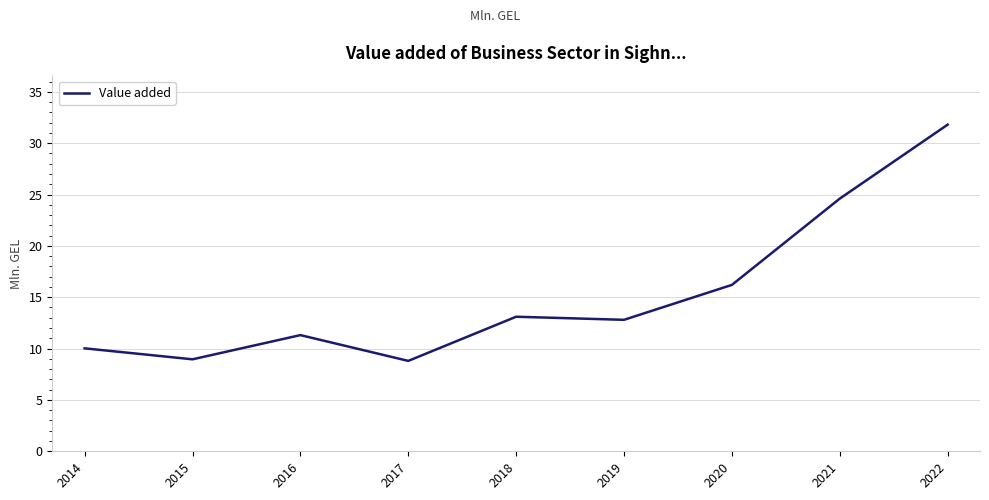

What is the difference between the maximum and minimum values?

23.0